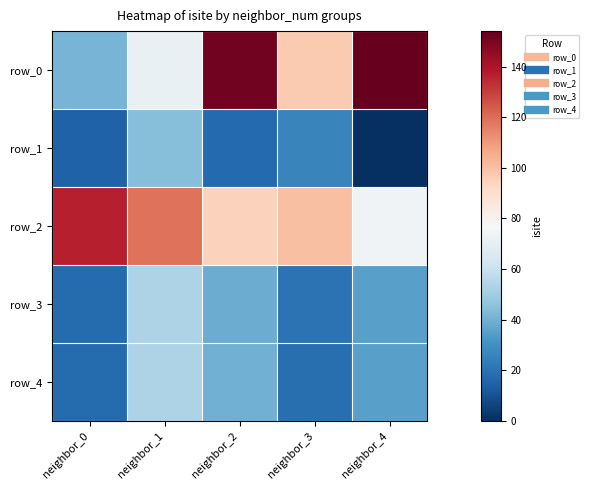

Which series has the largest total across all categories?

row_2